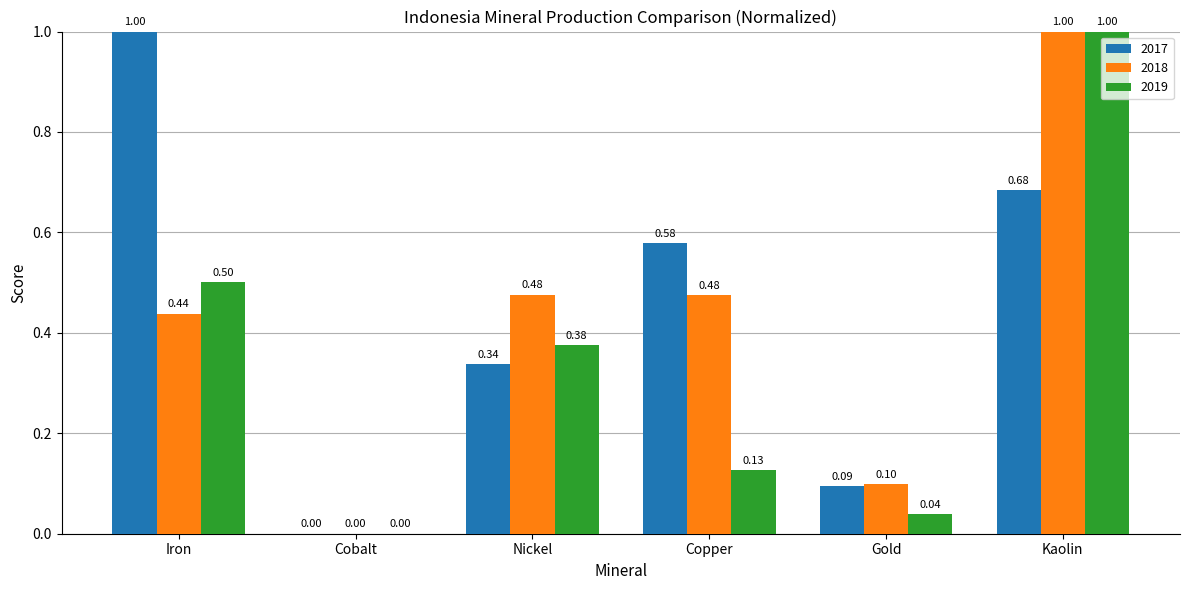

How many groups of bars are there?

6